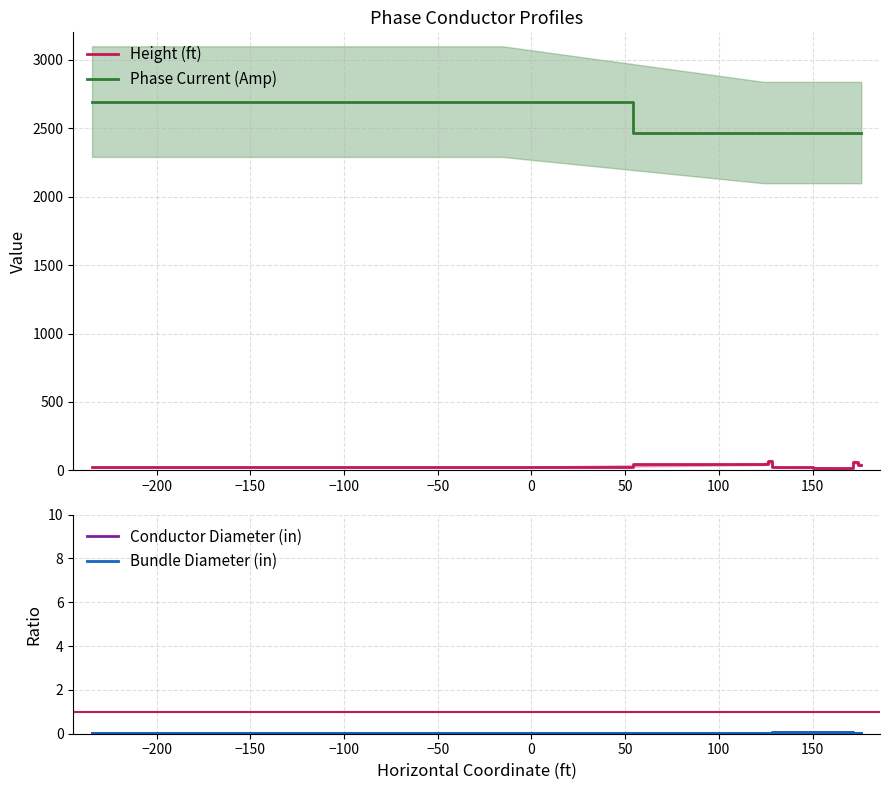

Does the chart display data point markers on the line(s)?

No